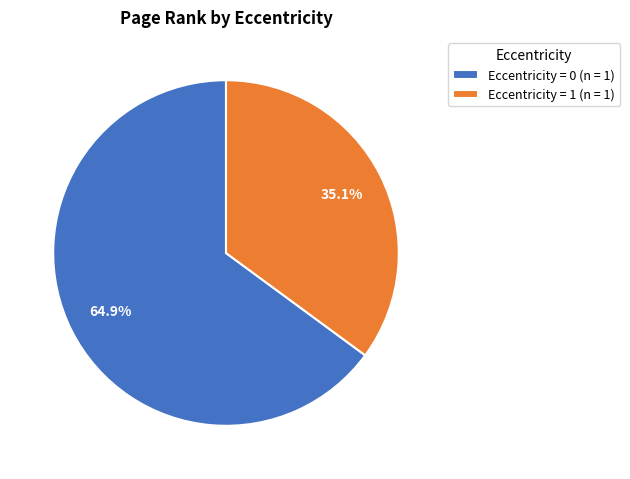

Is the sum of Eccentricity = 1 (n = 1) and Eccentricity = 0 (n = 1) greater than half?

Yes